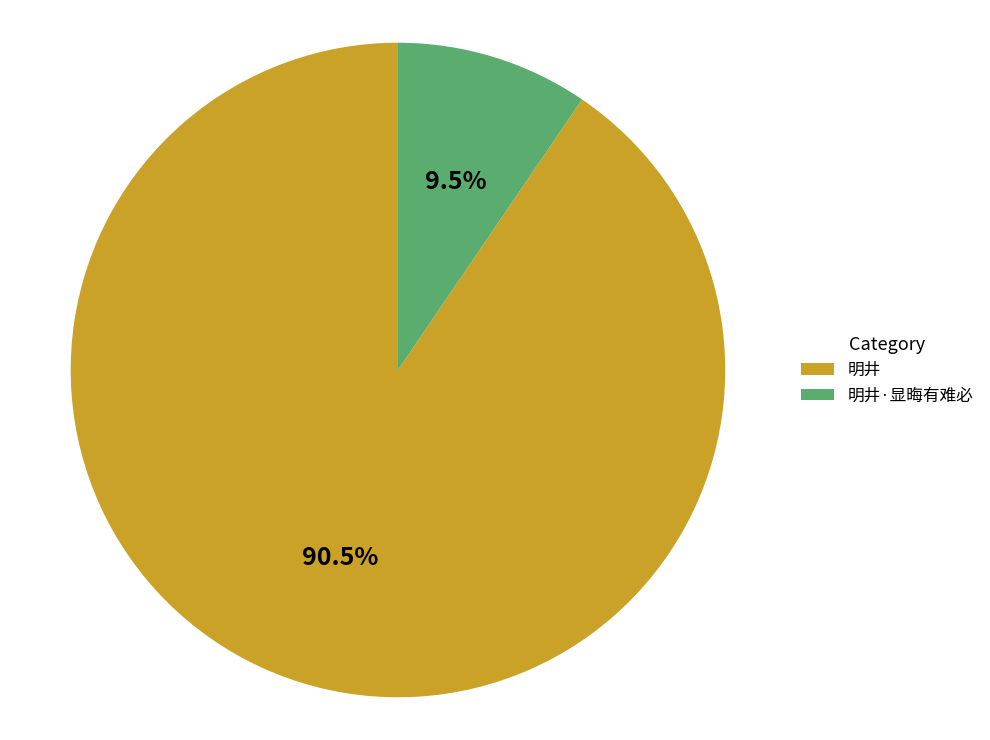

Which slice is the smallest?

明井·显晦有难必